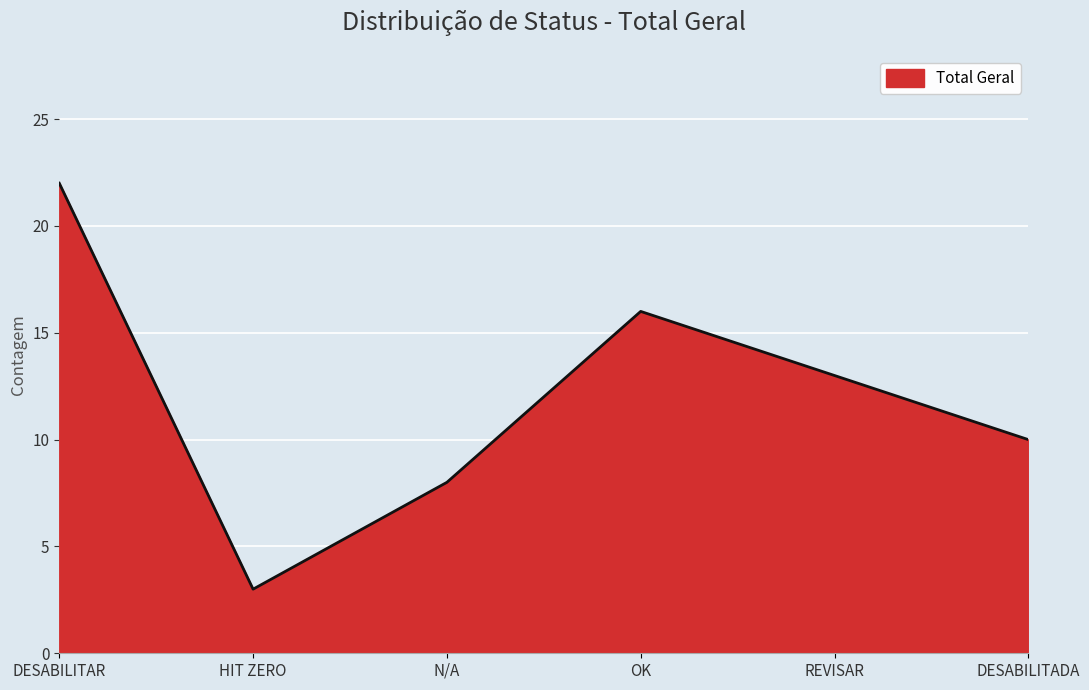

What position from the right is OK?

3